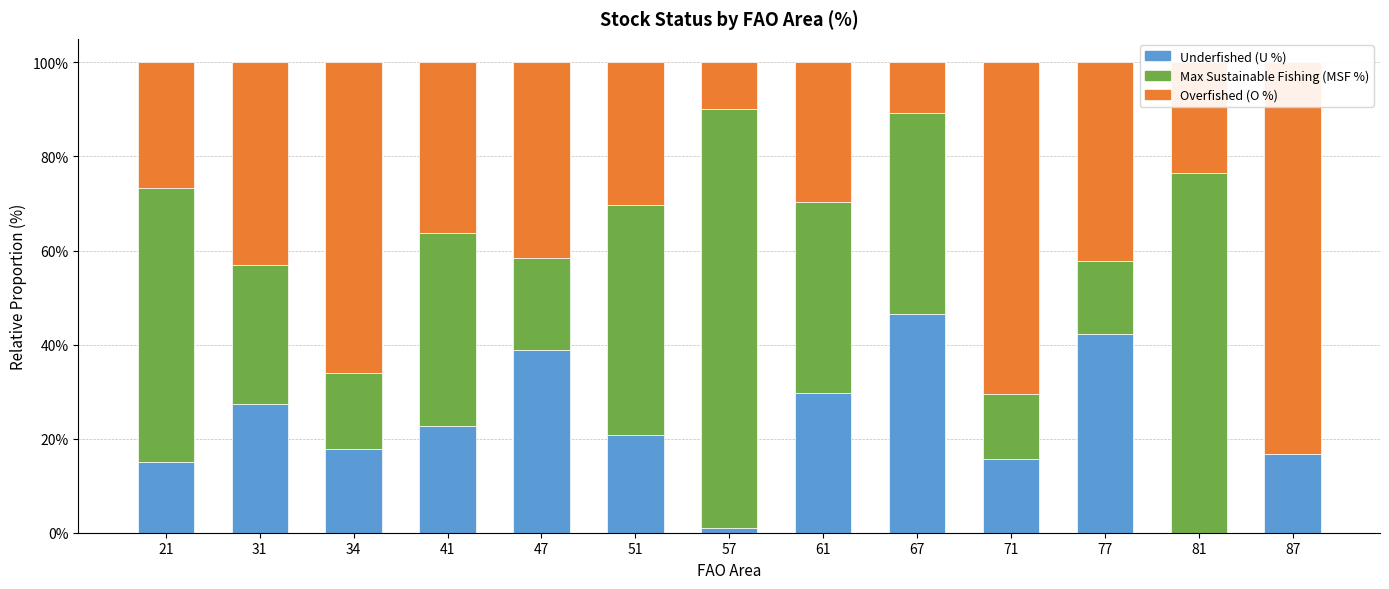

How many values in the MSF (%) series are below 40?

6